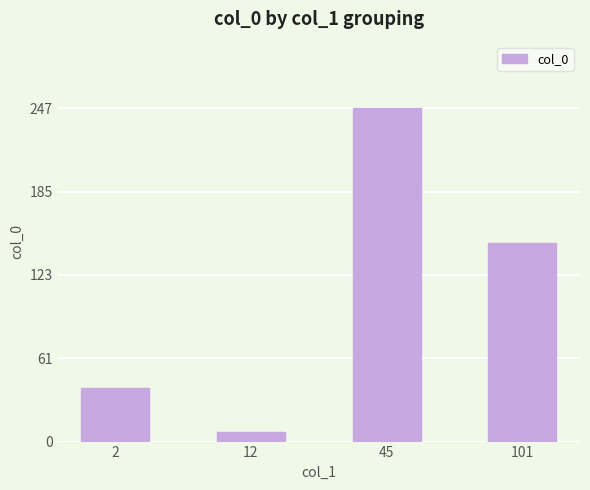

How many distinct data groups are displayed?

1